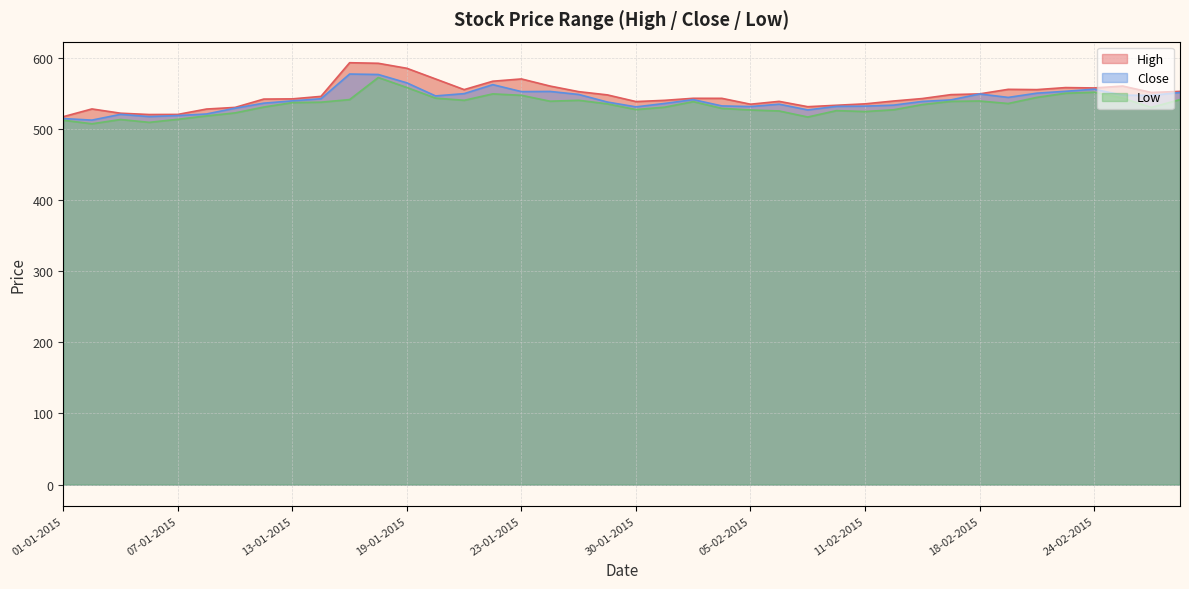

What position from the right is 29-01-2015?

21